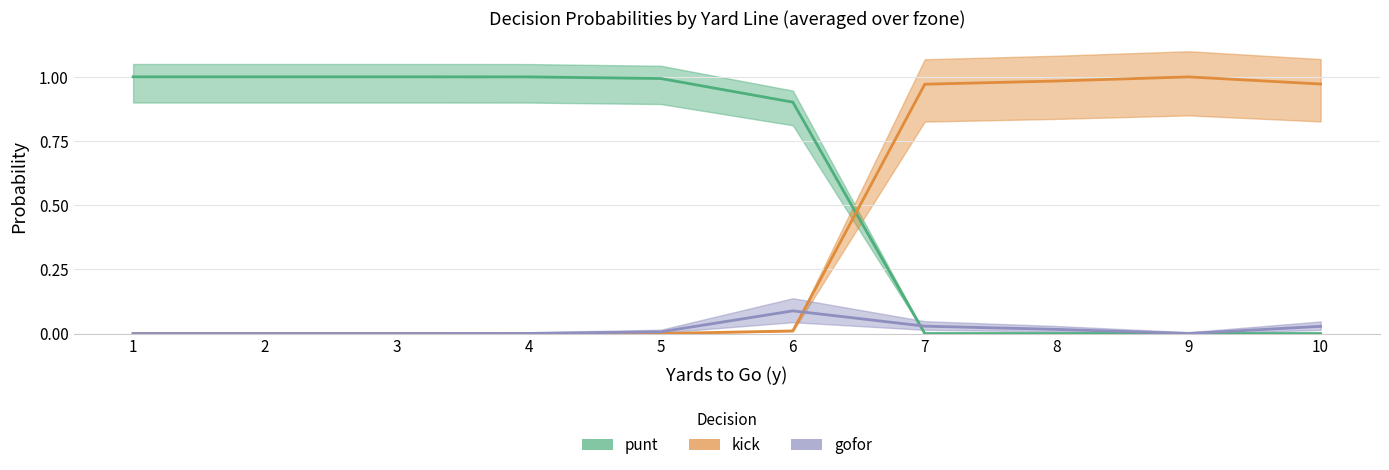

How many times do gofor and kick cross each other?

1